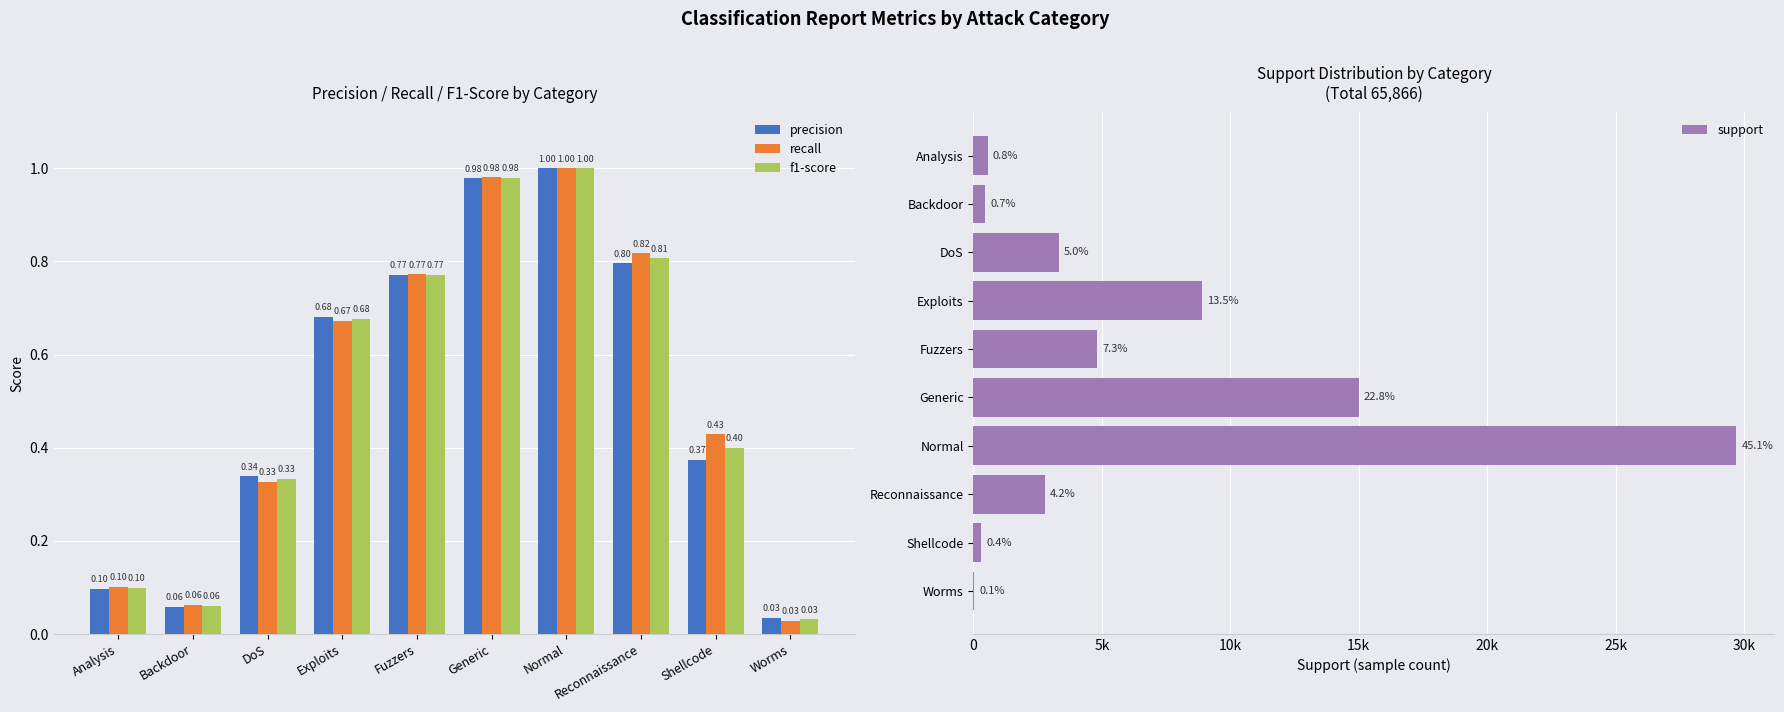

What is the value of the f1-score bar at the 8th from the left?

0.8